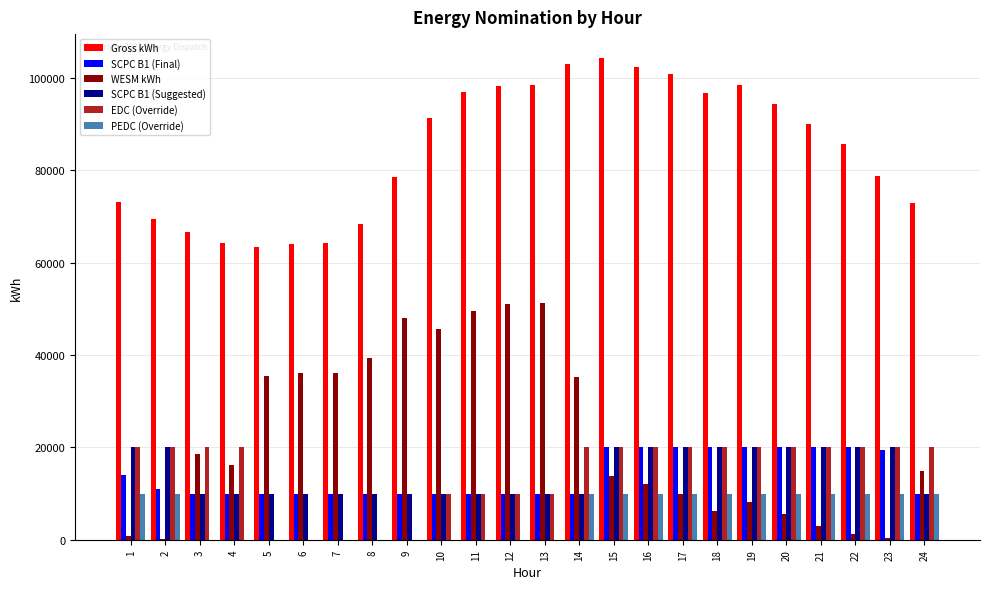

How many data points does each series have?

24